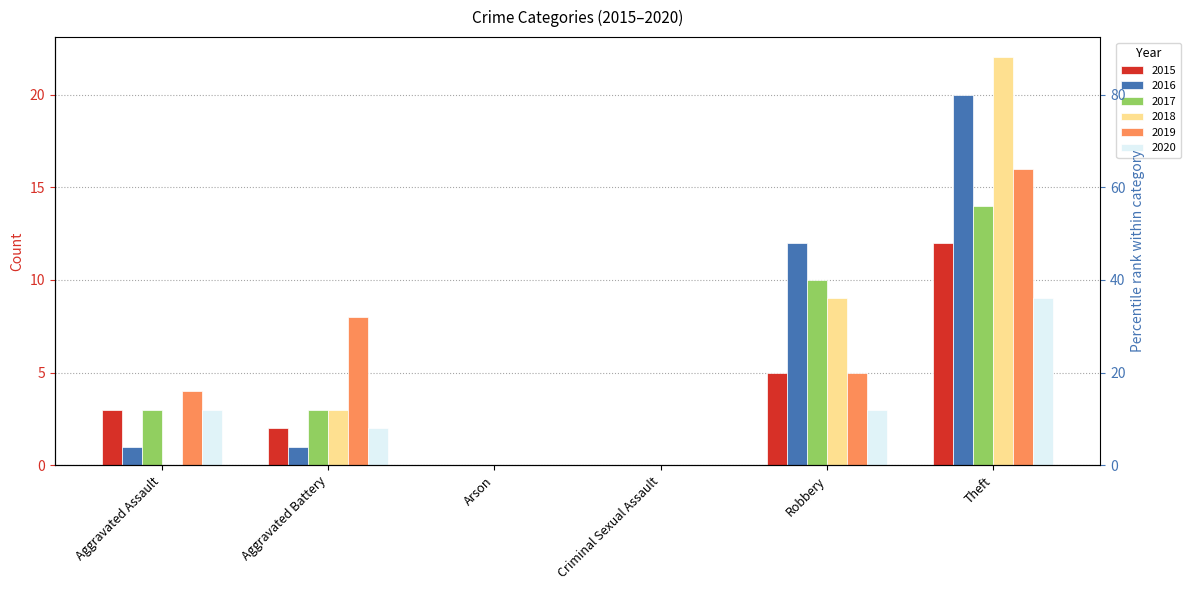

How many bars are there in total?

36